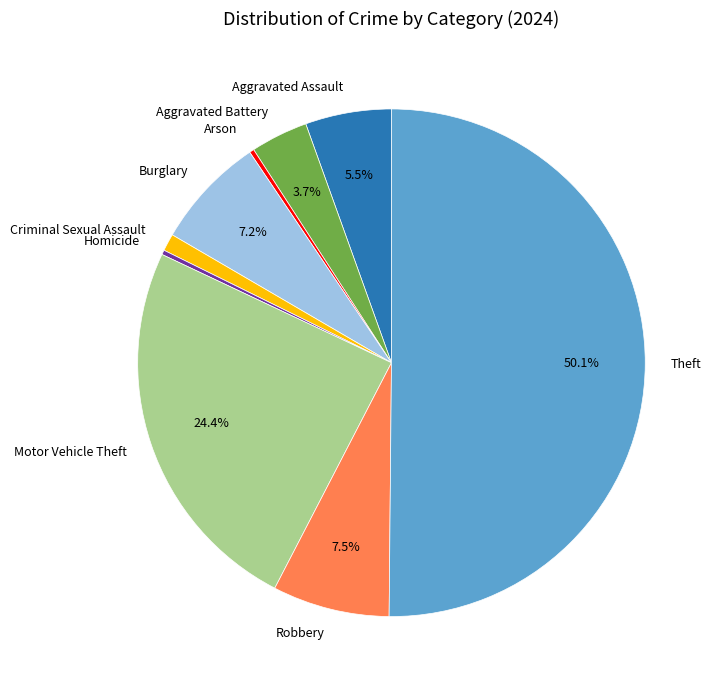

What is the largest slice in the pie chart?

Theft